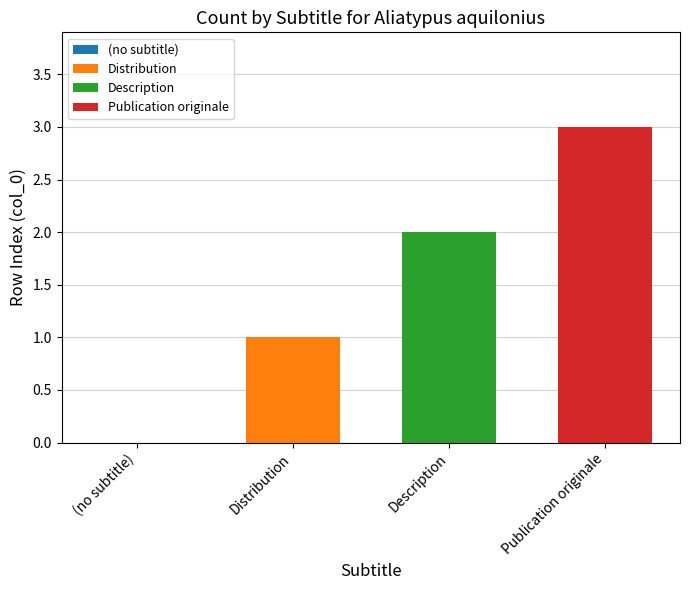

List the series in order of their peak value, lowest first.

Distribution, Description, Publication originale